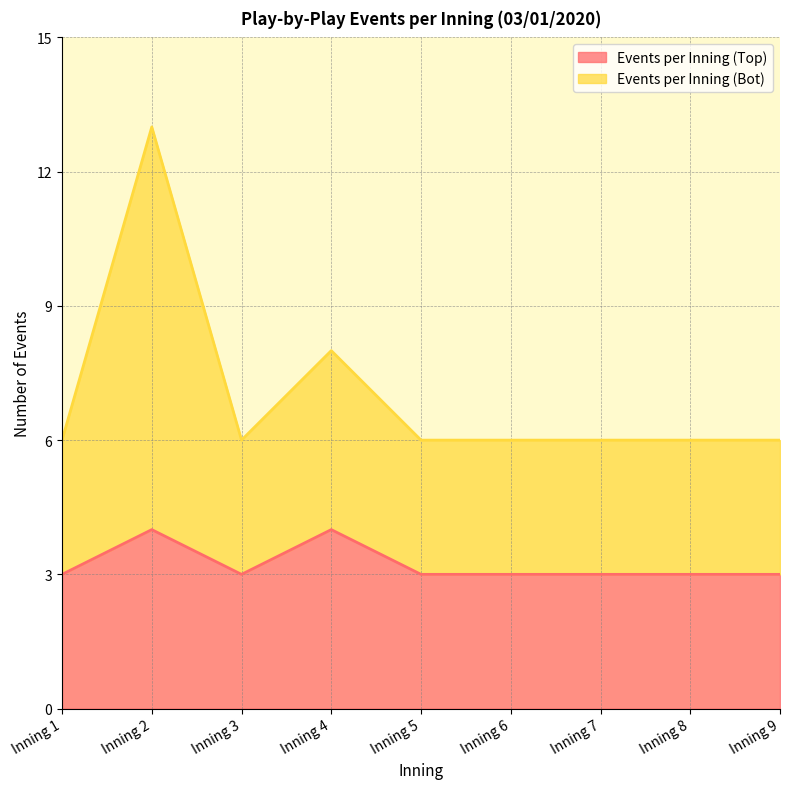

Count the Events per Inning (Bot) values in the range 6 to 7.

7